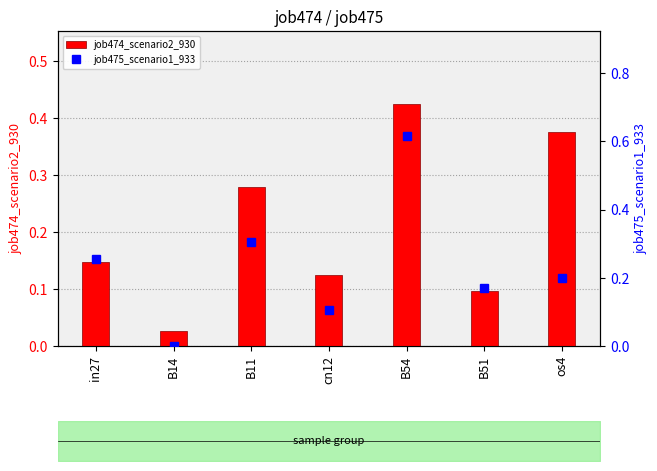

How many job475_scenario1_933 values are between 0 and 1?

7